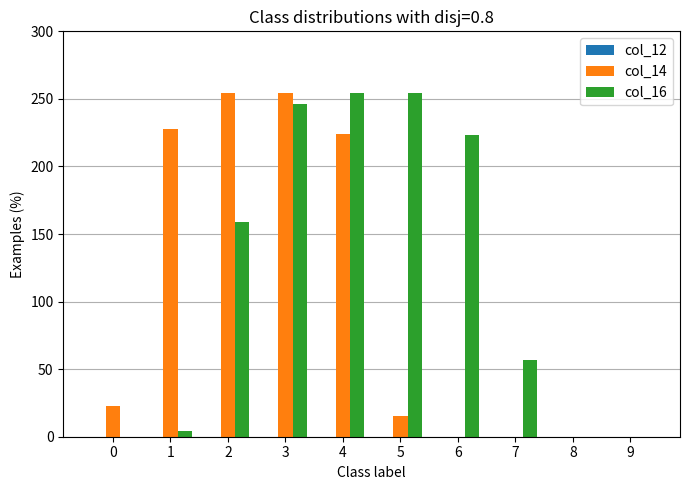

The value of col_14 at 6 is 0. True or false?

True